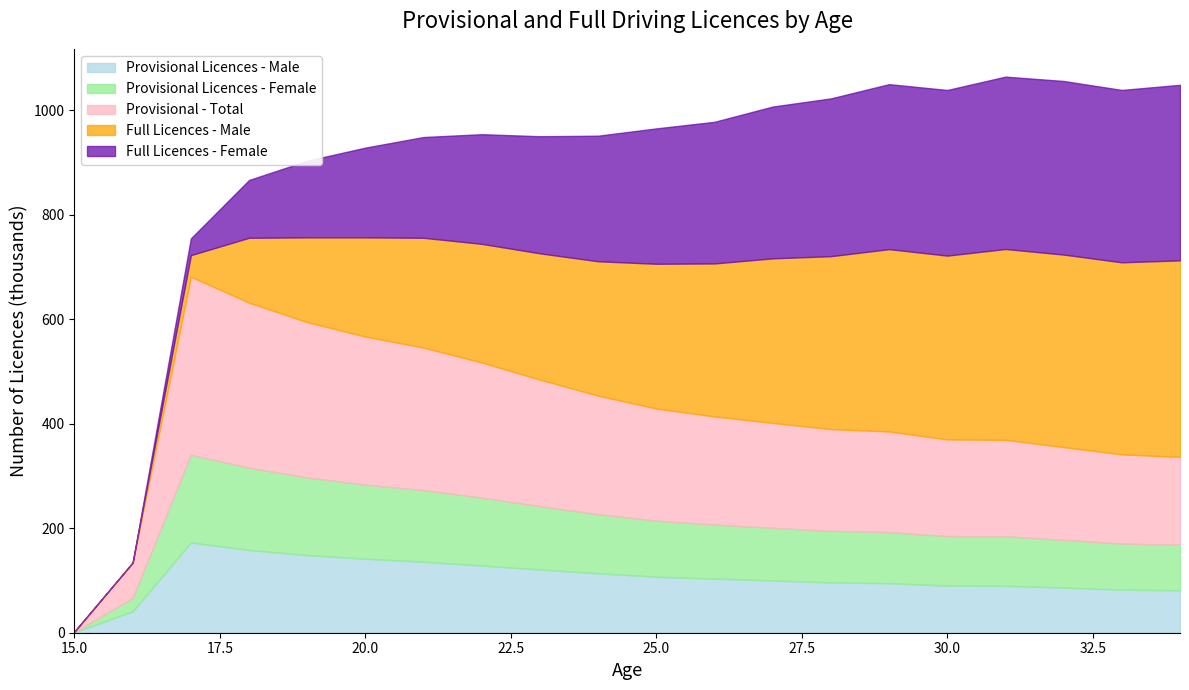

What is the difference between the maximum and minimum values in the Full Licences - Female series?

335969